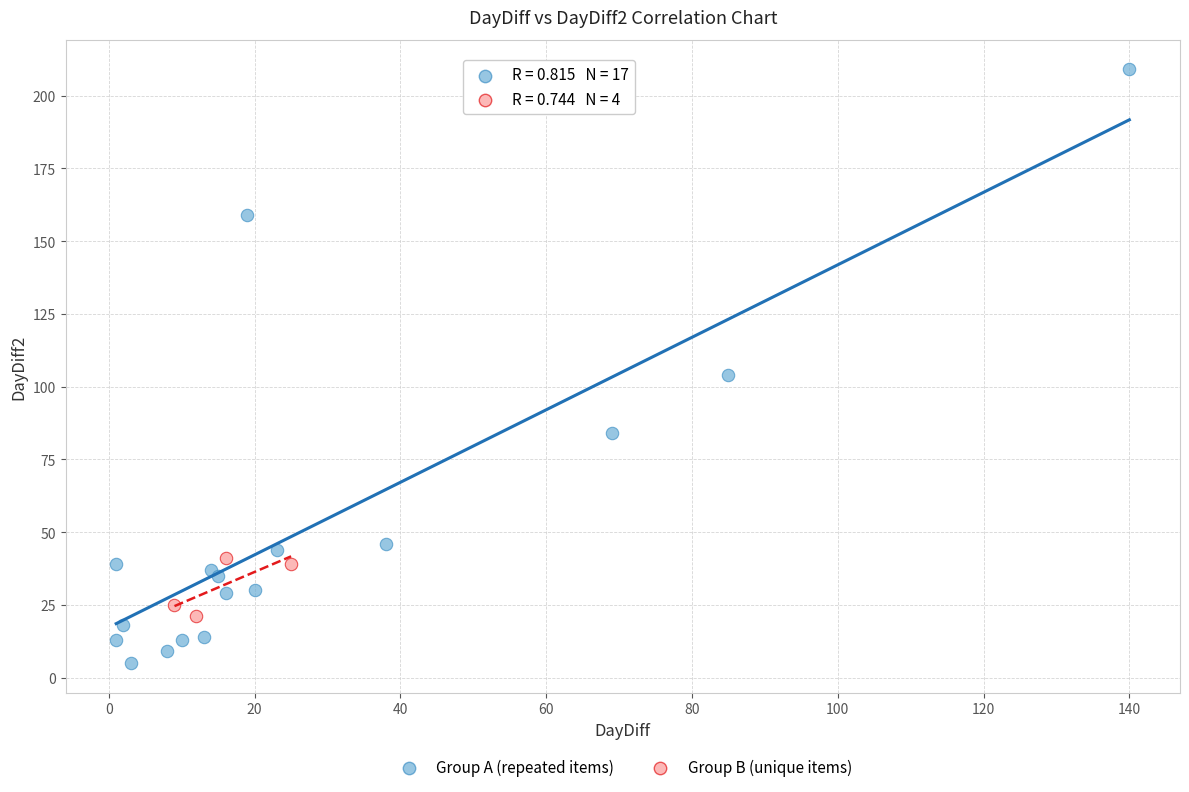

Which series contains the lowest Y value?

Group A (repeated items)